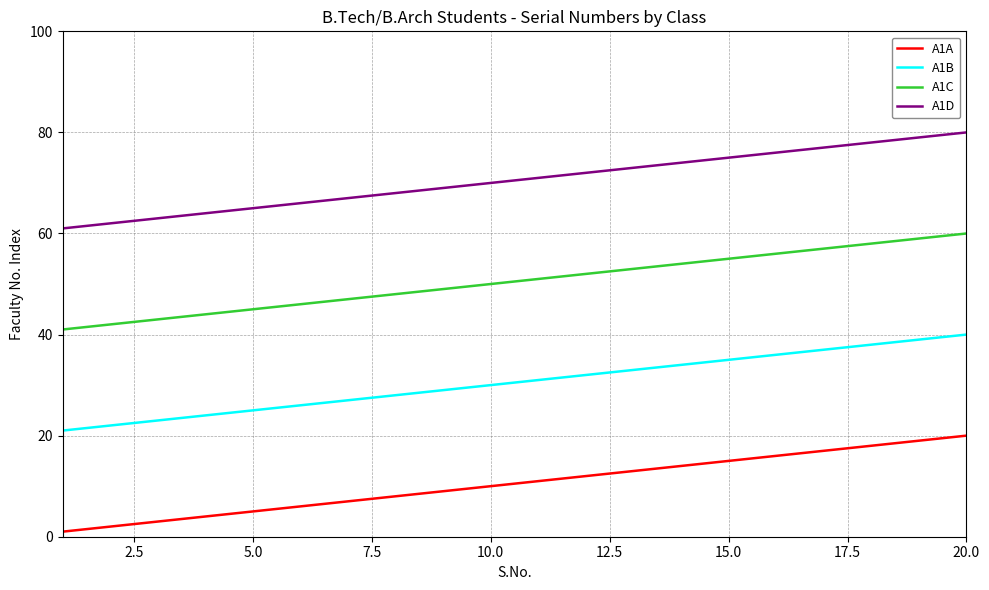

List the series in order of their peak value, lowest first.

A1A, A1B, A1C, A1D